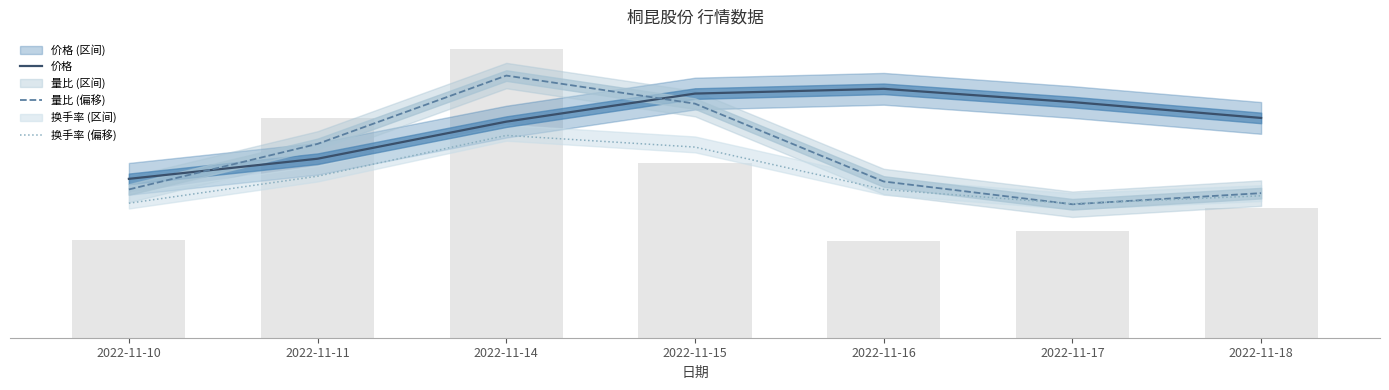

Which series changed the most between 2022-11-15 and 2022-11-17?

量比 (偏移)